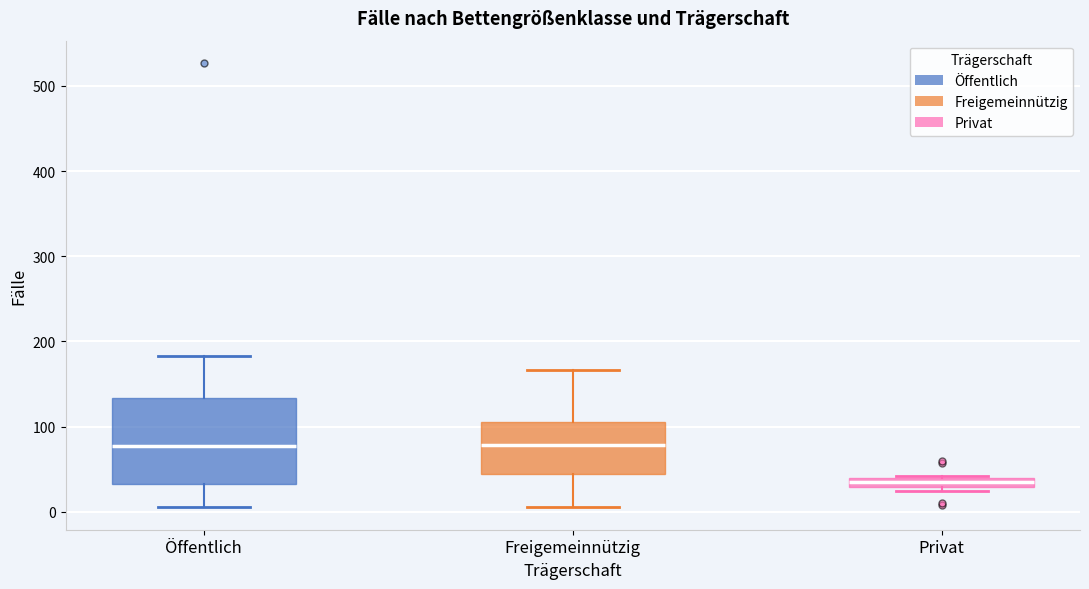

Which box's median line is the lowest?

Privat